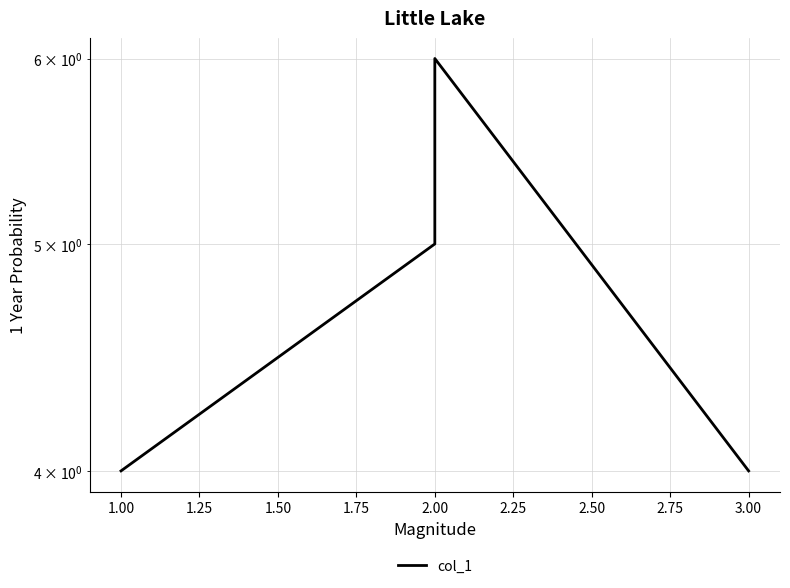

What is the maximum value shown in the chart?

6